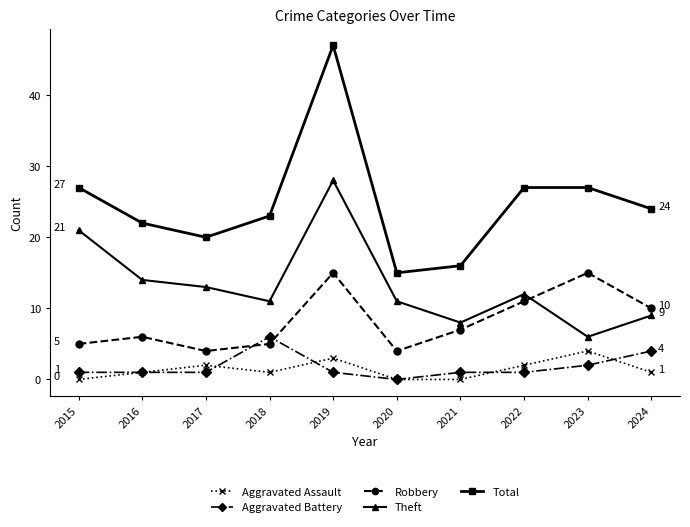

Reading right to left, extract all data points from this chart.

Aggravated Assault: 2024=1	2023=4	2022=2	2021=0	2020=0	2019=3	2018=1	2017=2	2016=1	2015=0
Aggravated Battery: 2024=4	2023=2	2022=1	2021=1	2020=0	2019=1	2018=6	2017=1	2016=1	2015=1
Robbery: 2024=10	2023=15	2022=11	2021=7	2020=4	2019=15	2018=5	2017=4	2016=6	2015=5
Theft: 2024=9	2023=6	2022=12	2021=8	2020=11	2019=28	2018=11	2017=13	2016=14	2015=21
Total: 2024=24	2023=27	2022=27	2021=16	2020=15	2019=47	2018=23	2017=20	2016=22	2015=27